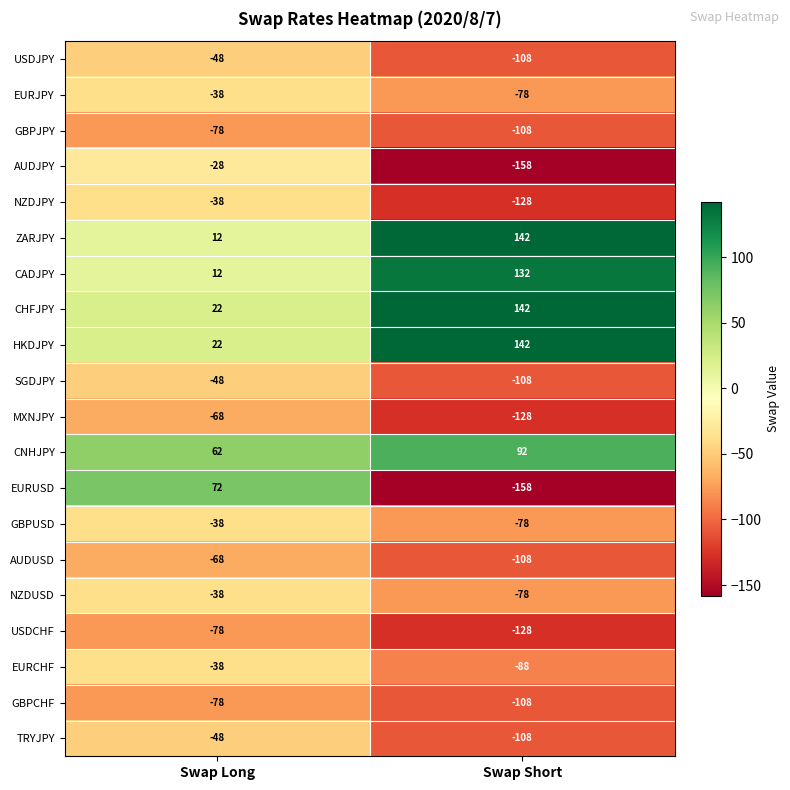

What is the difference between the maximum and minimum values in the USDCHF series?

50